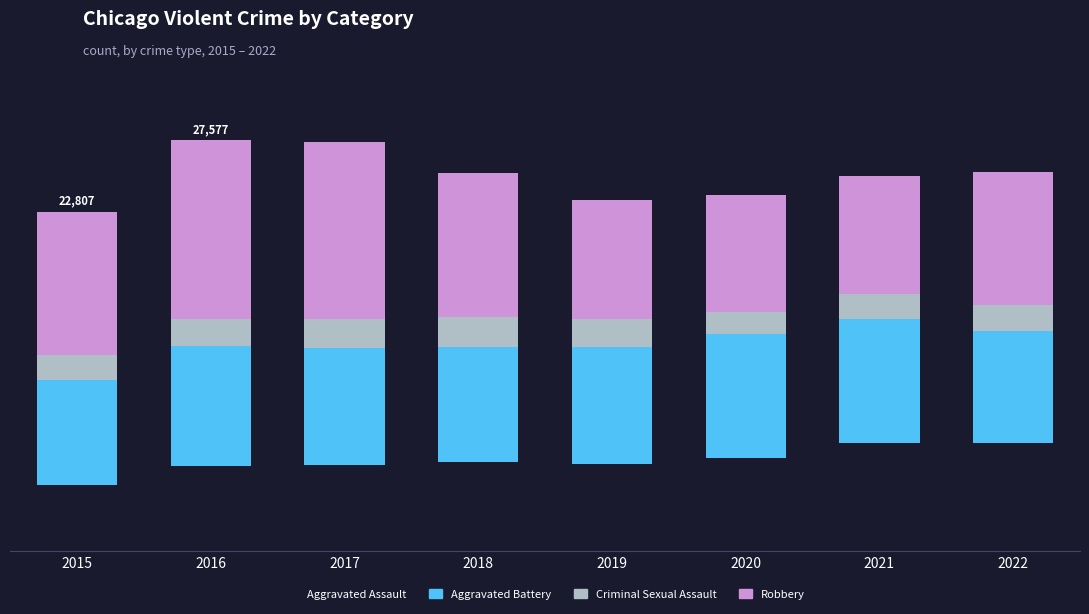

At which label is Aggravated Battery closest to 7683?

2018